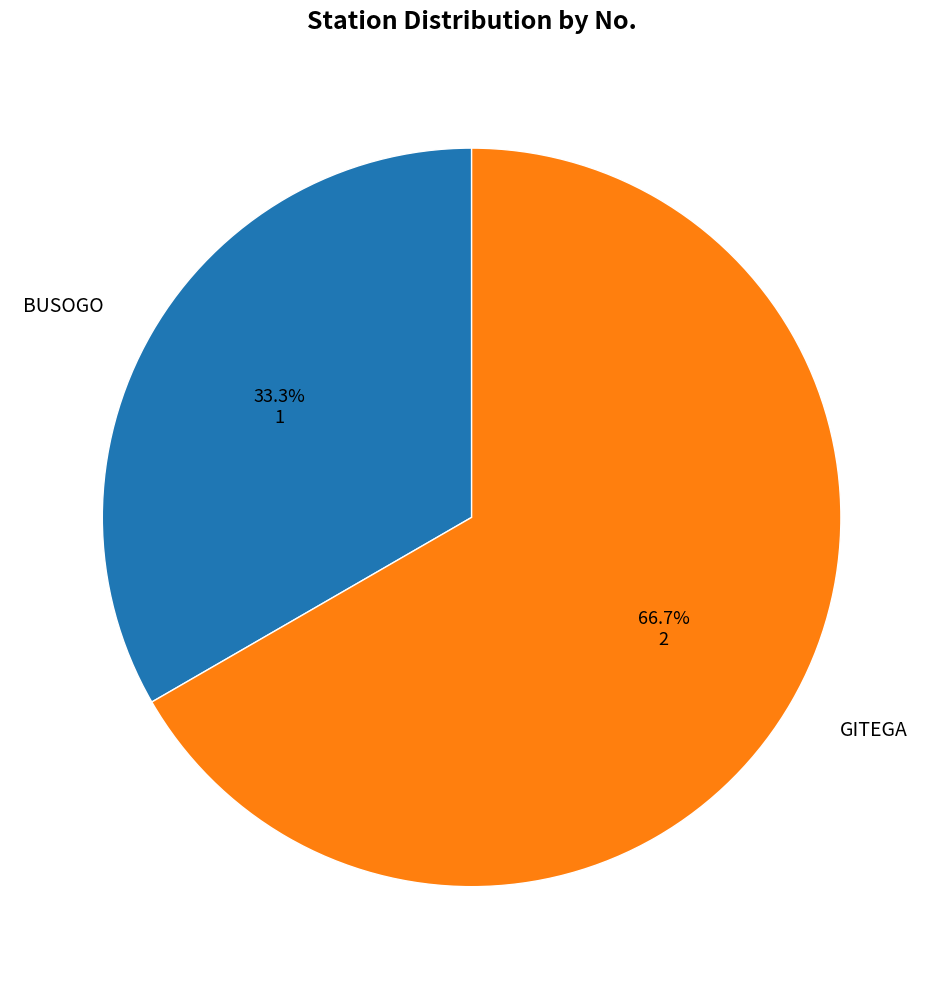

To the nearest percent, what percentage of the pie is GITEGA?

67%